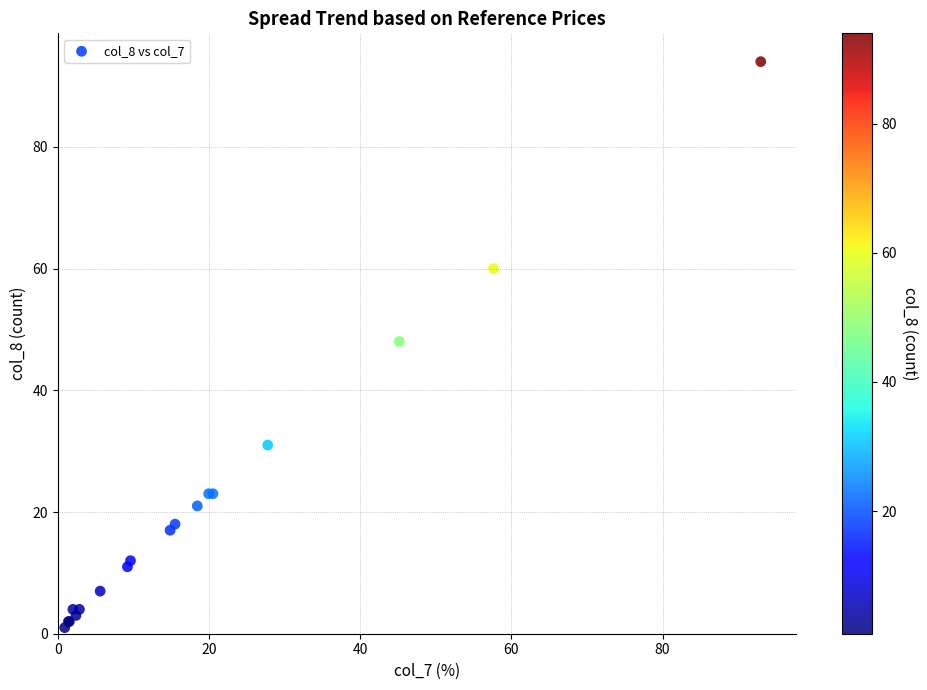

What Y value in the scatter plot is closest to 47?

48